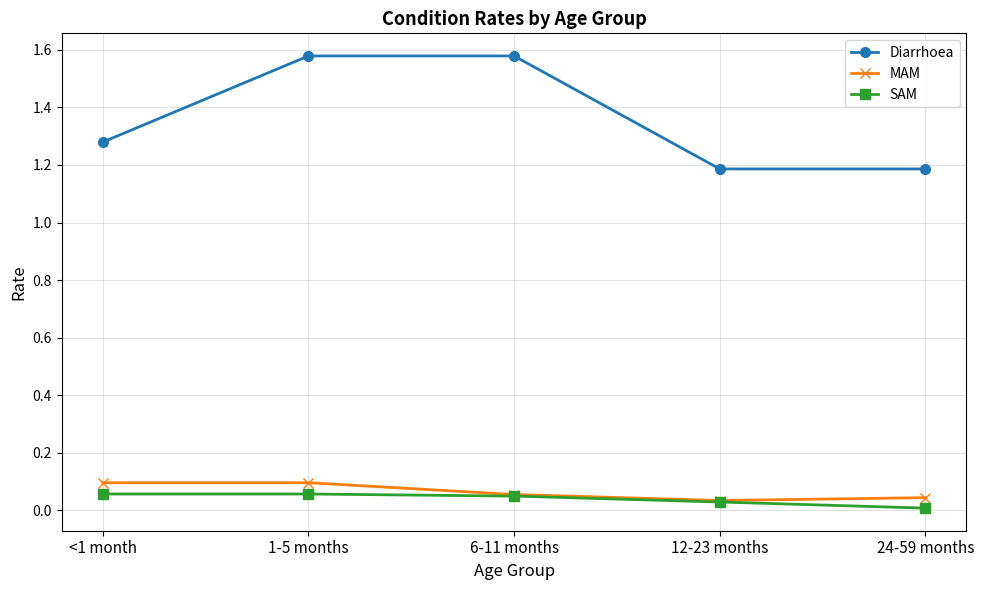

Does the chart have visible grid lines?

Yes